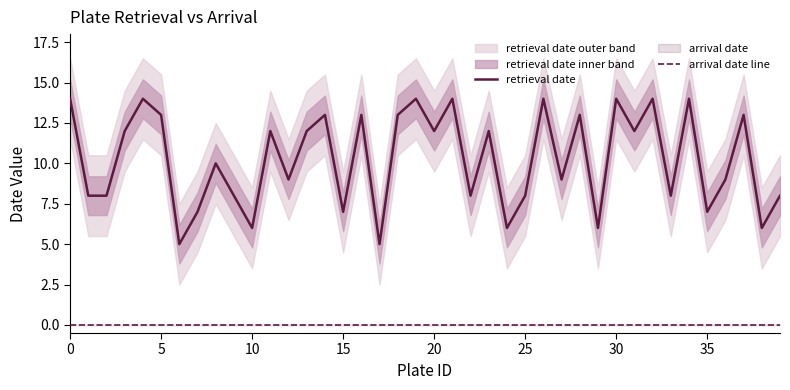

Rank the series at 32 from lowest to highest value.

arrival date line, retrieval date